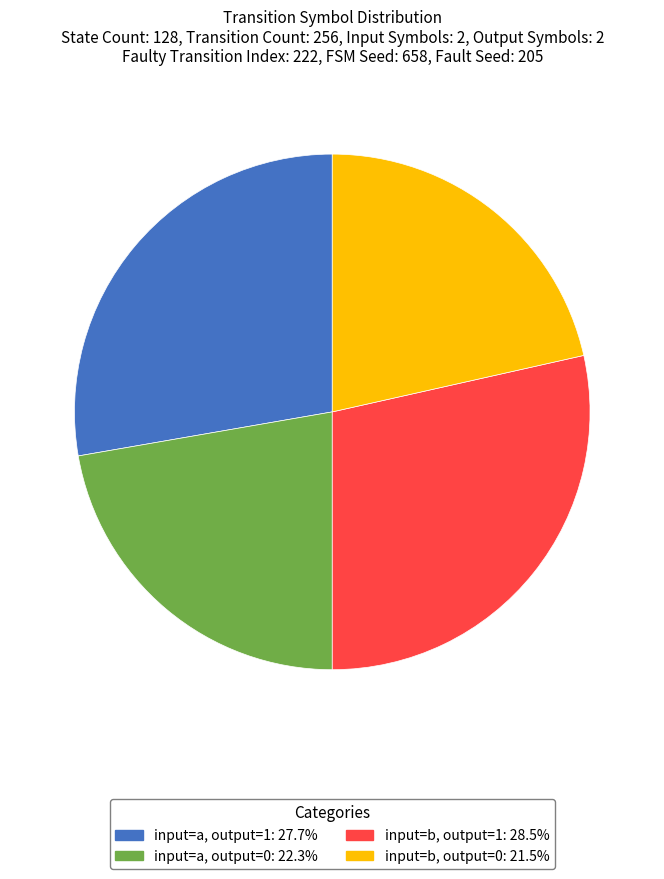

Is it true that input=a, output=0 is 34% of the pie?

False